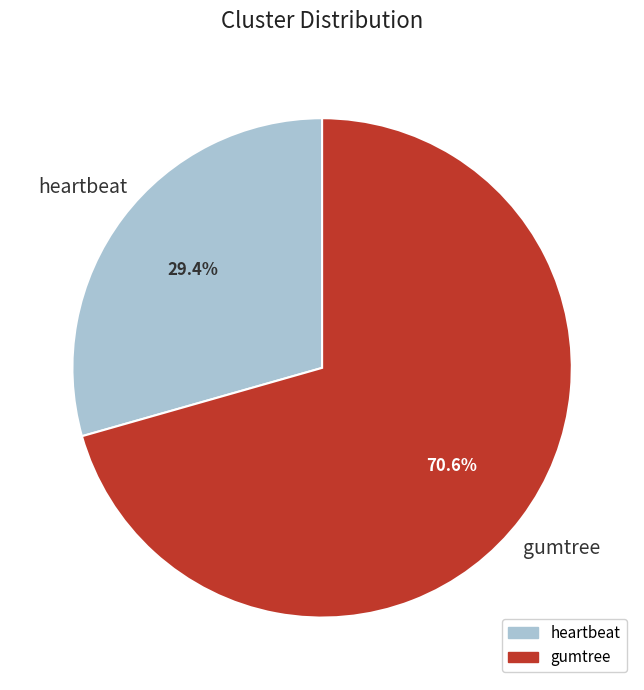

Which slice represents more than half of the pie?

gumtree